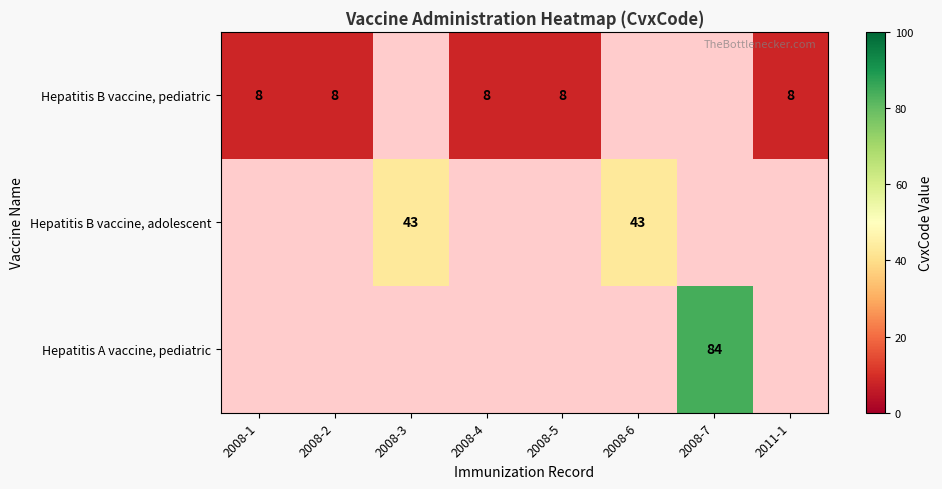

True or false: Hepatitis B vaccine, pediatric has a value of 5 at 2008-1.

False